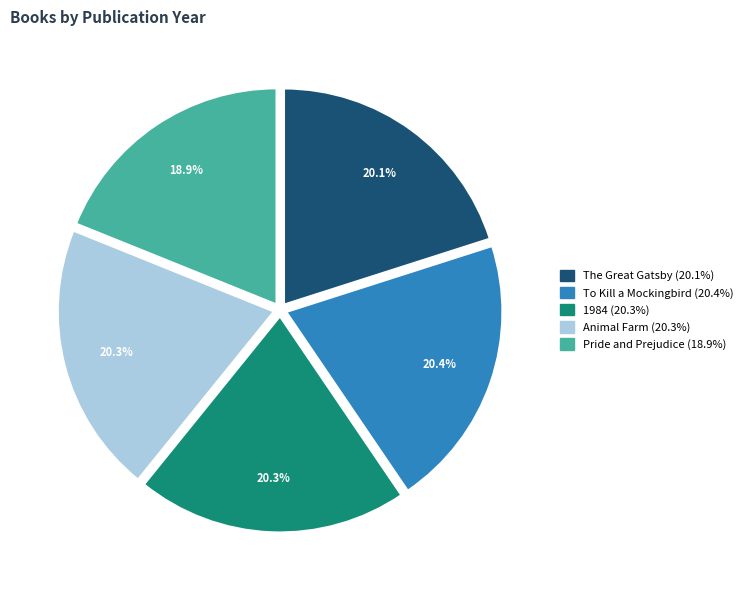

Is it true that 1984 is 14% of the pie?

False